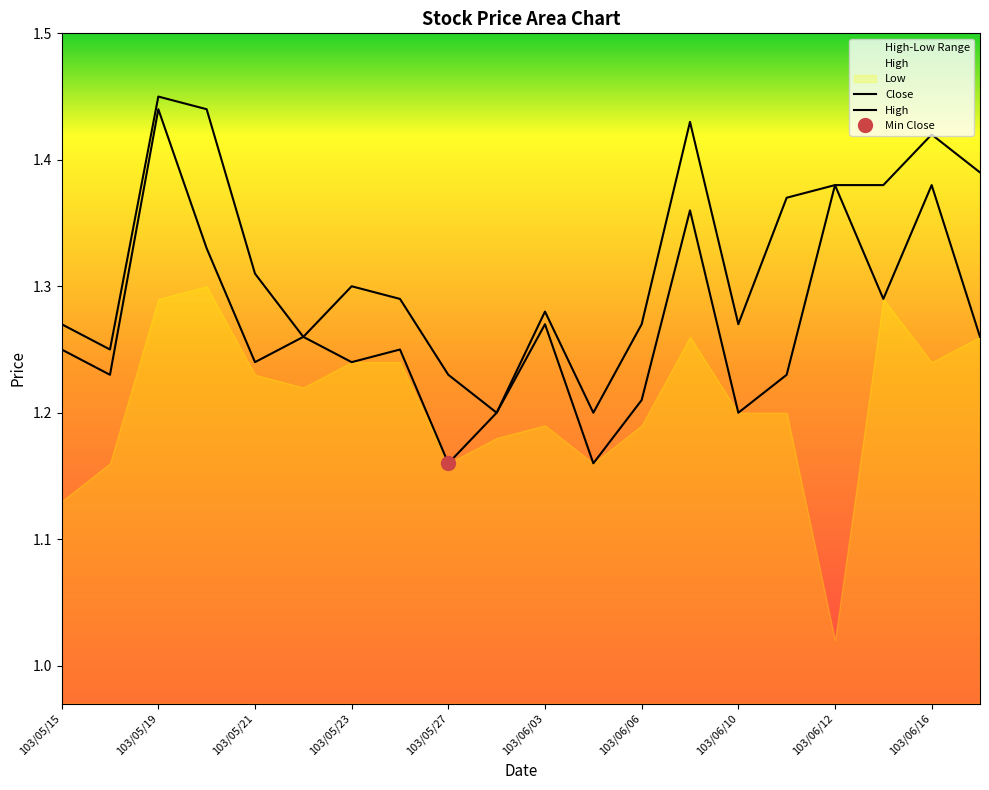

Between 103/06/03 and 103/05/21, which is larger?

103/05/21